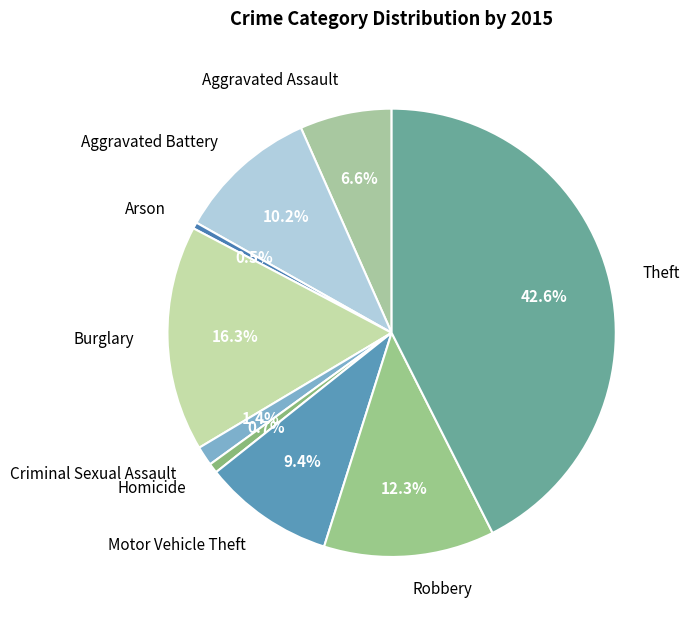

To the nearest percent, what is the average slice percentage?

11%